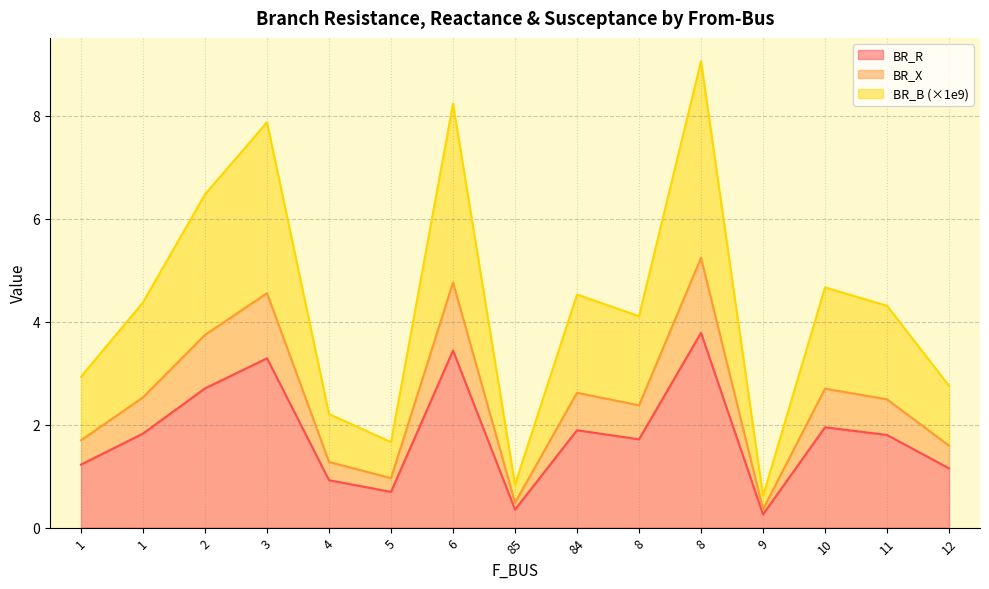

Which series has the largest range (max minus min)?

BR_B